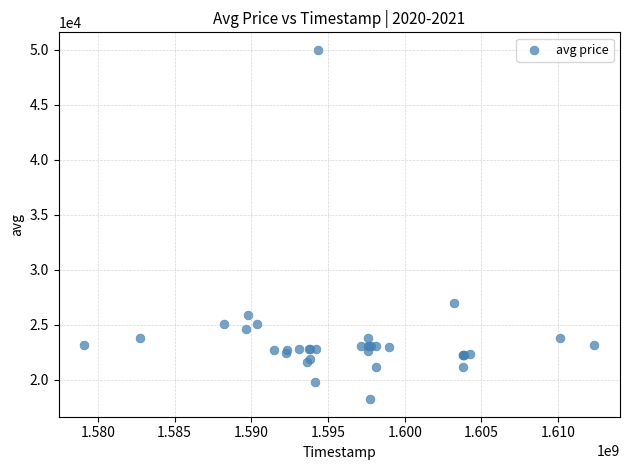

What Y value in the scatter plot is closest to 34114?

27000